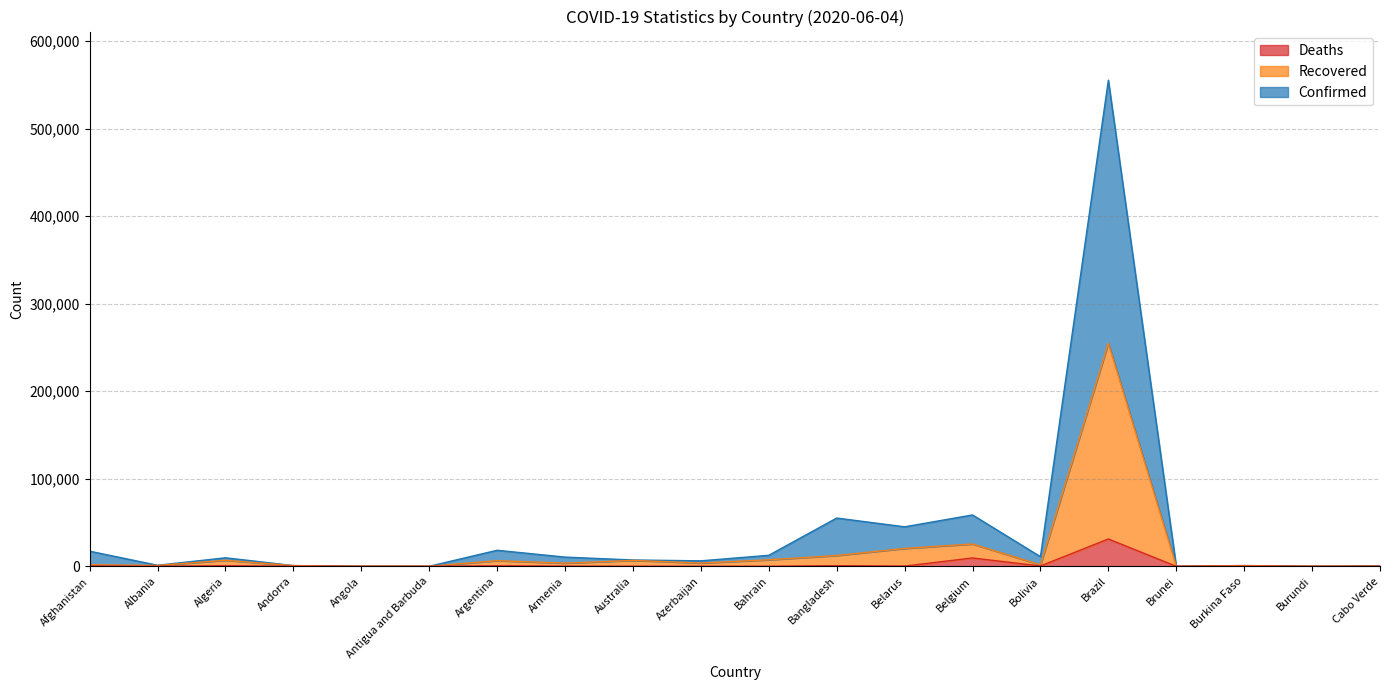

What are all the series names shown in the legend?

Deaths, Recovered, Confirmed